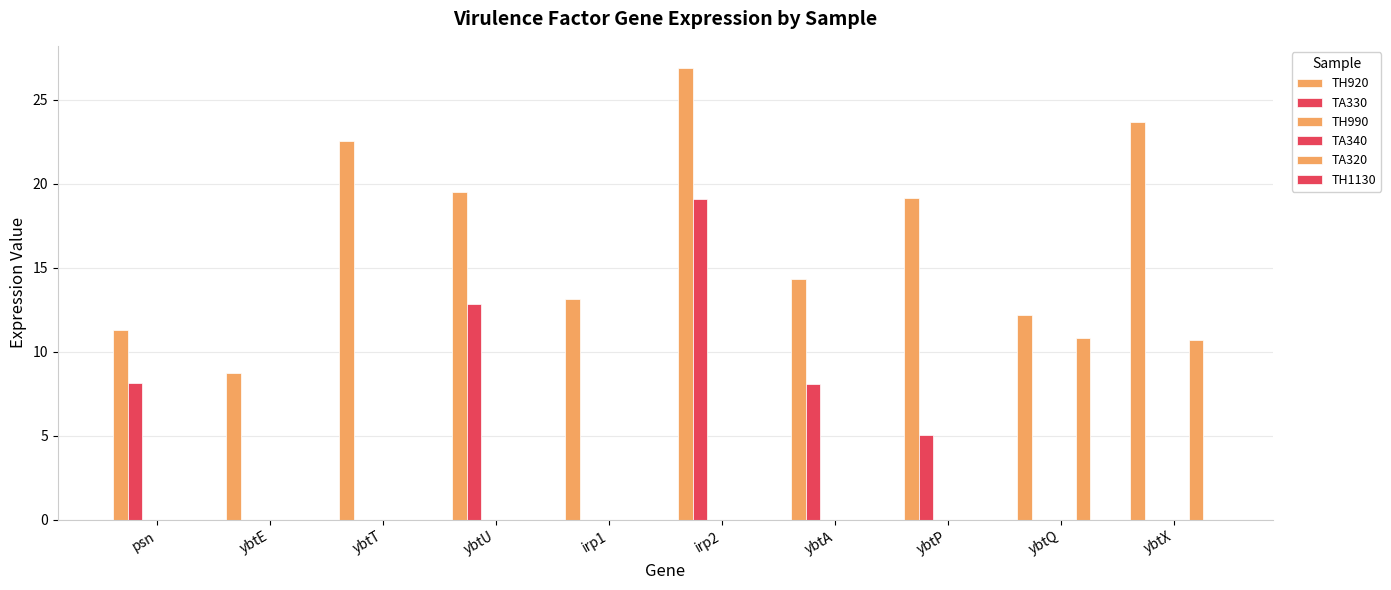

Which series has the largest total across all categories?

TH920